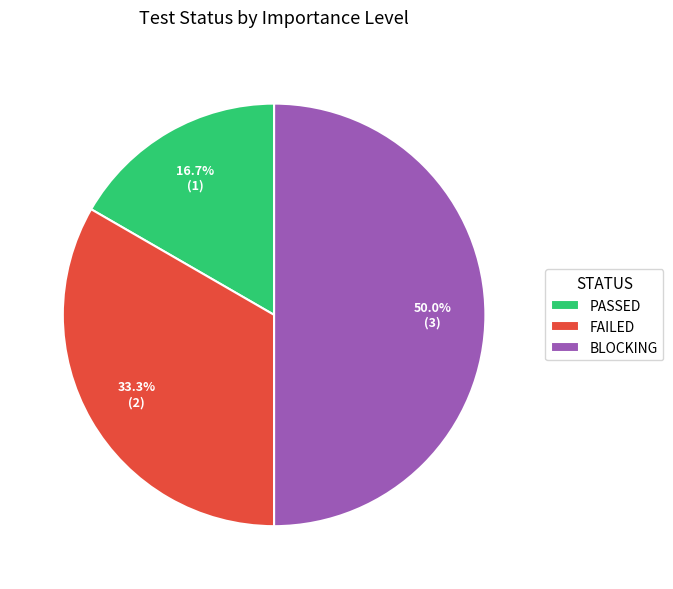

Rank the categories by value from highest to lowest.

BLOCKING, FAILED, PASSED